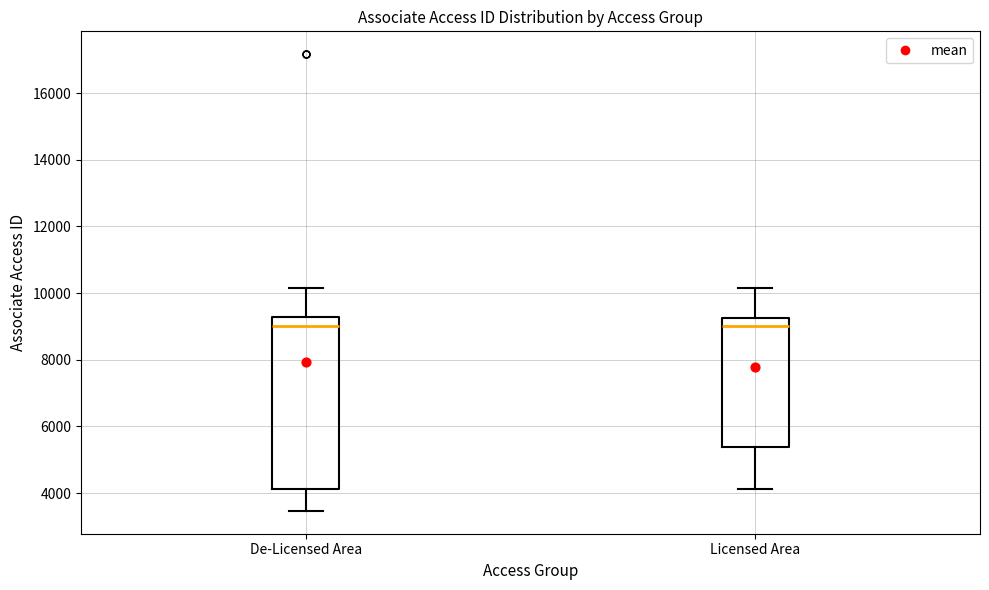

Reading left to right, transcribe this box plot: for each box, give where its median line is, the range the box spans, and where its two whiskers end, as read against the y-axis. The values are not printed on the chart, so give them approximately, as read against the axis.

De-Licensed Area: median 9000, box 4200 to 9200, whiskers 3400 to 10200
Licensed Area: median 9000, box 5400 to 9200, whiskers 4200 to 10200